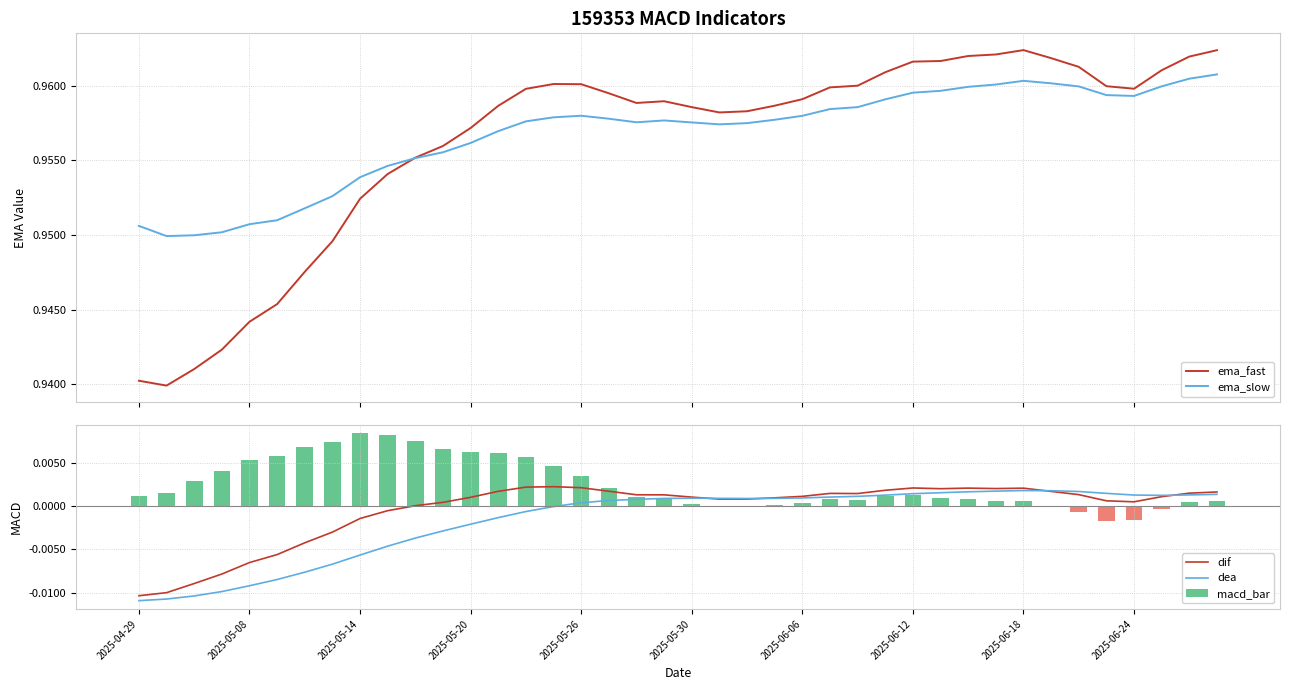

Rank the series by their maximum value, from highest to lowest.

ema_fast, ema_slow, macd_bar, dif, dea